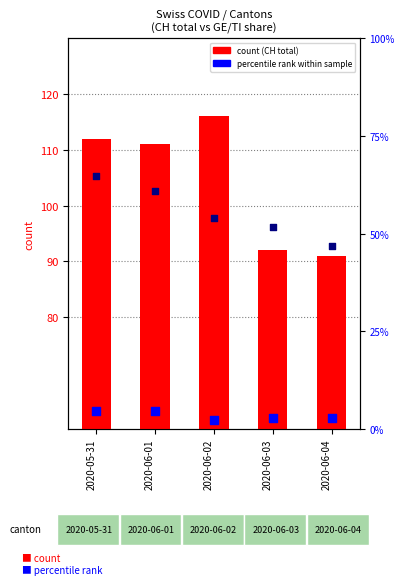

At how many categories does at least one series exceed 62?

5